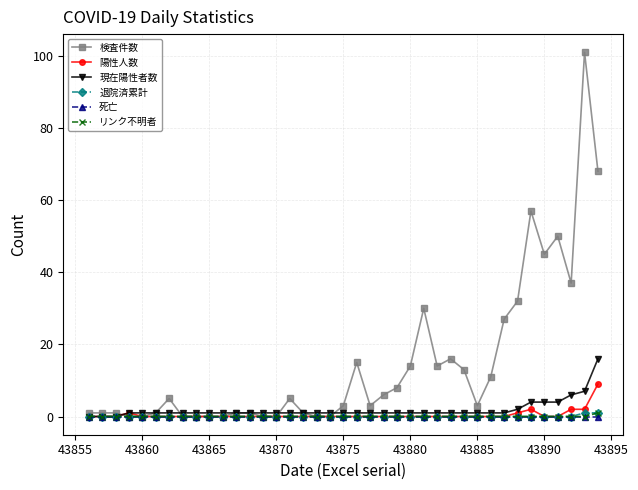

Is this an area chart (filled region under the line)?

No